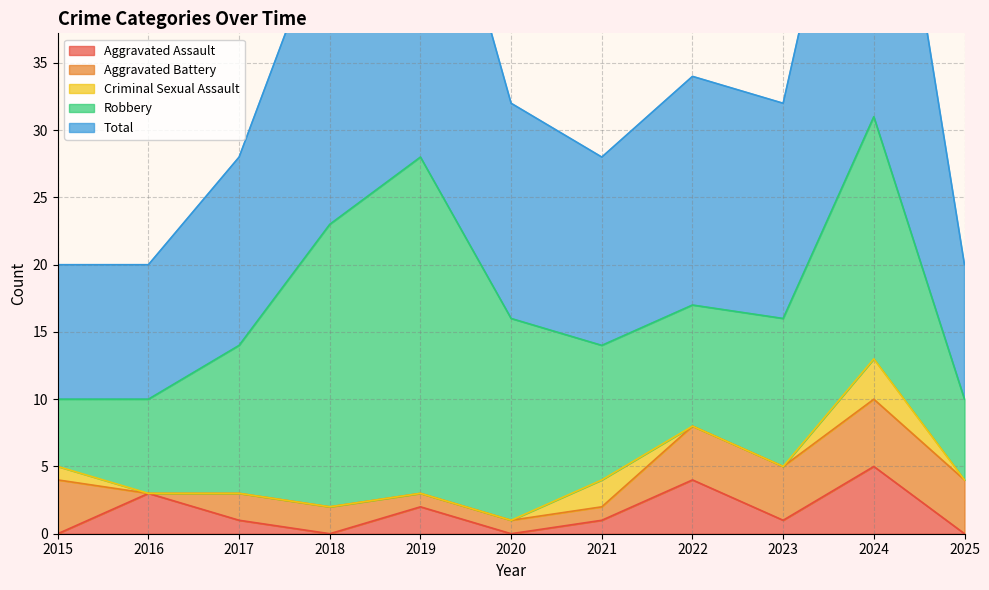

What are all the series names shown in the legend?

Aggravated Assault, Aggravated Battery, Criminal Sexual Assault, Robbery, Total